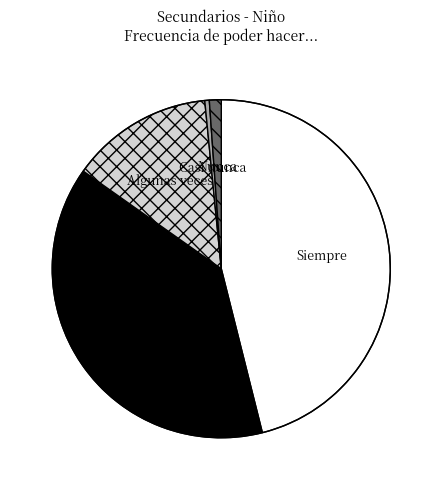

Is it true that Casi nunca is 0% of the pie?

True